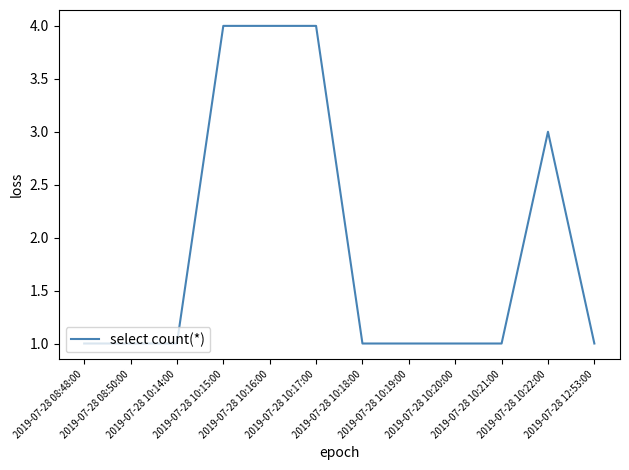

Count the values in the range 1 to 4.

12